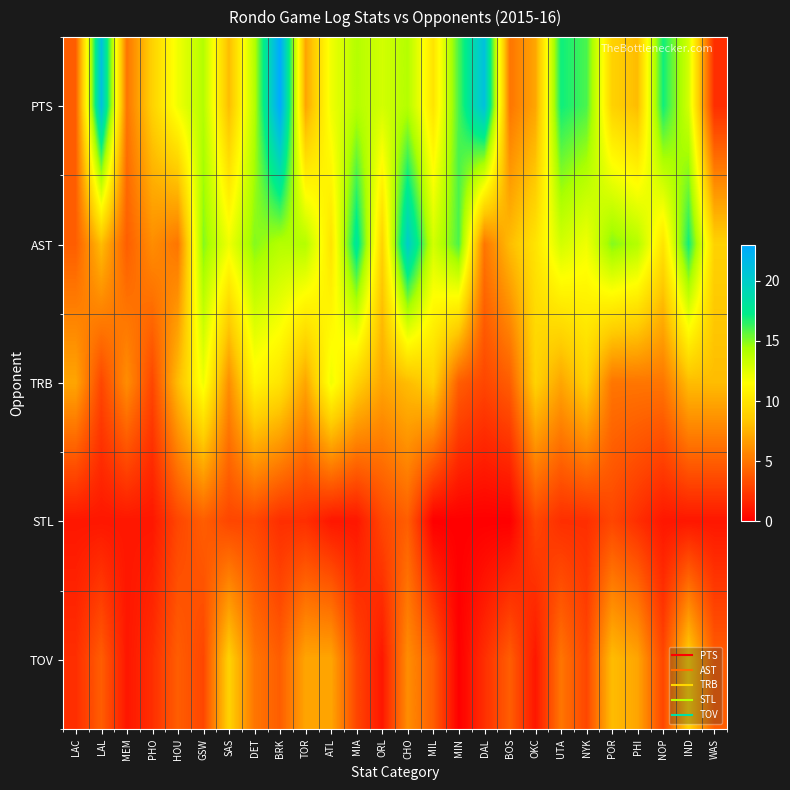

Reading left to right, transcribe all the data shown in this chart.

PTS: LAC=4	LAL=21	MEM=5	PHO=9	HOU=12	GSW=14	SAS=8	DET=14	BRK=23	TOR=7	ATL=12	MIA=14	ORL=13	CHO=14	MIL=10	MIN=16	DAL=21	BOS=5	OKC=7	UTA=17	NYK=16	POR=9	PHI=8	NOP=17	IND=13	WAS=2
AST: LAC=4	LAL=8	MEM=4	PHO=6	HOU=5	GSW=15	SAS=12	DET=15	BRK=14	TOR=14	ATL=10	MIA=18	ORL=9	CHO=20	MIL=13	MIN=16	DAL=5	BOS=8	OKC=10	UTA=13	NYK=12	POR=15	PHI=14	NOP=10	IND=17	WAS=9
TRB: LAC=7	LAL=3	MEM=6	PHO=3	HOU=8	GSW=12	SAS=6	DET=11	BRK=10	TOR=7	ATL=12	MIA=9	ORL=7	CHO=8	MIL=9	MIN=4	DAL=3	BOS=4	OKC=9	UTA=7	NYK=9	POR=5	PHI=5	NOP=5	IND=8	WAS=8
STL: LAC=1	LAL=1	MEM=1	PHO=1	HOU=3	GSW=4	SAS=3	DET=3	BRK=2	TOR=2	ATL=1	MIA=1	ORL=3	CHO=4	MIL=0	MIN=0	DAL=0	BOS=0	OKC=3	UTA=2	NYK=2	POR=3	PHI=2	NOP=1	IND=1	WAS=1
TOV: LAC=2	LAL=4	MEM=1	PHO=2	HOU=4	GSW=3	SAS=9	DET=5	BRK=4	TOR=7	ATL=7	MIA=3	ORL=1	CHO=6	MIL=4	MIN=0	DAL=2	BOS=4	OKC=1	UTA=5	NYK=3	POR=8	PHI=7	NOP=3	IND=9	WAS=4